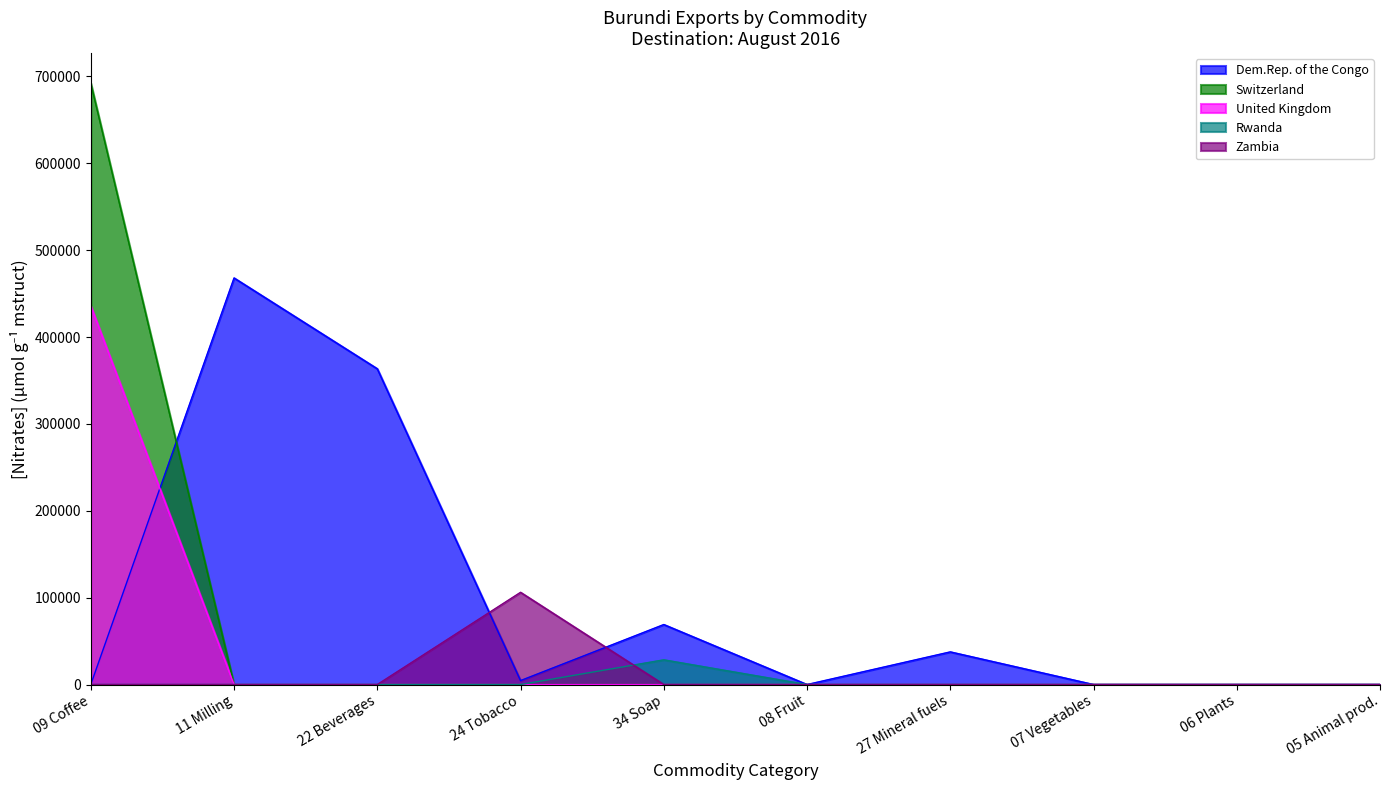

What is the maximum value shown in the chart?

692115